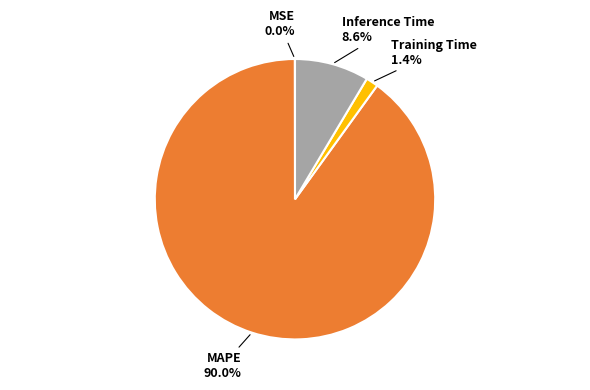

Is MAPE the majority of the pie?

Yes